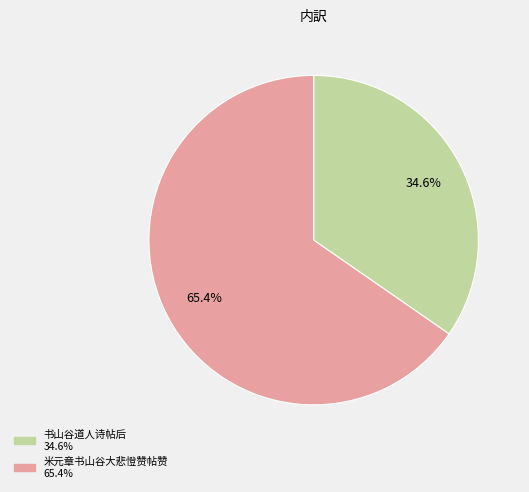

Which category accounts for the majority?

米元章书山谷大悲憕赞帖赞